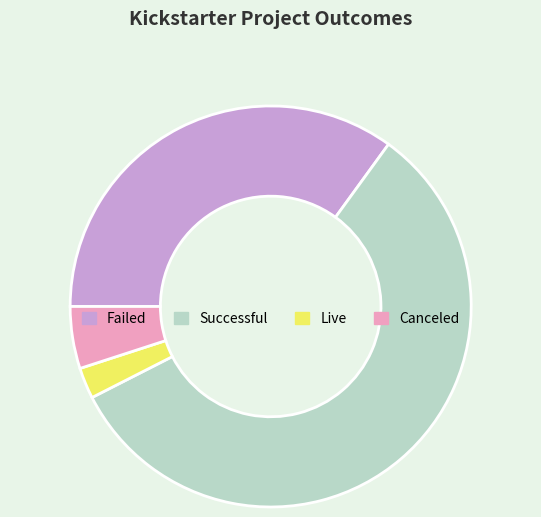

Does any single category account for the majority?

Yes